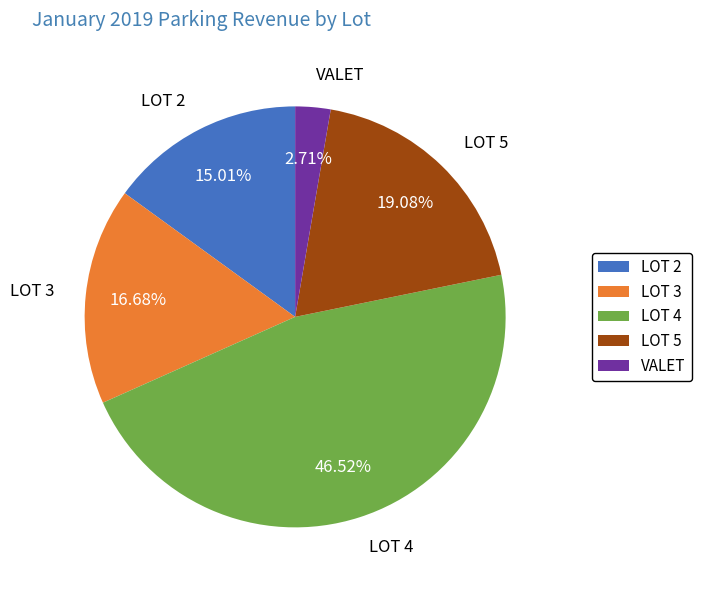

Does LOT 4 account for over 50% of the chart?

No